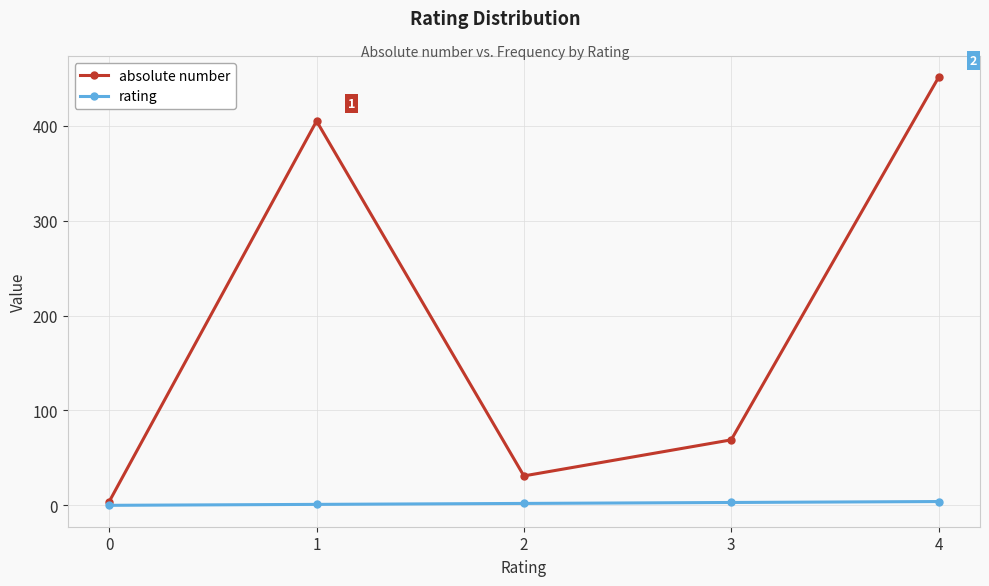

Count the number of data series in this chart.

2